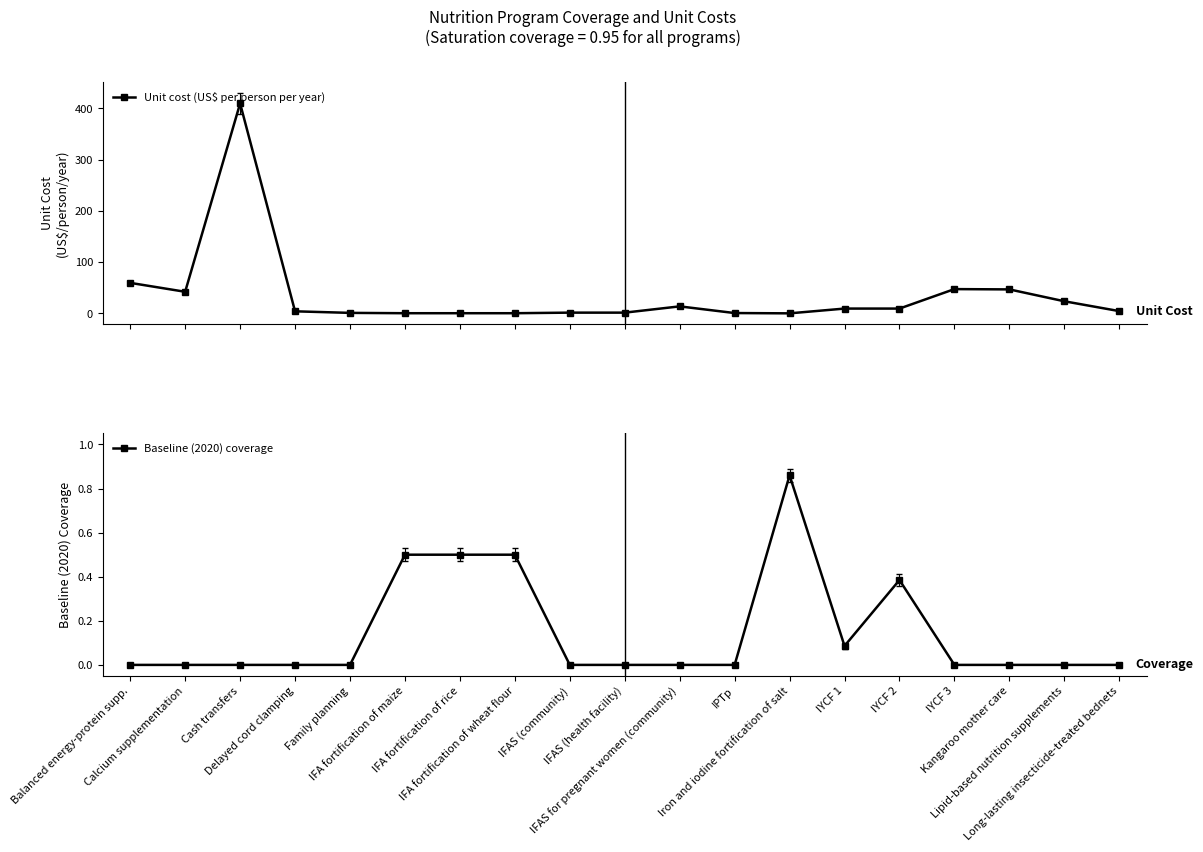

What is the difference between the maximum and minimum values in the Baseline (2020) coverage series?

0.9